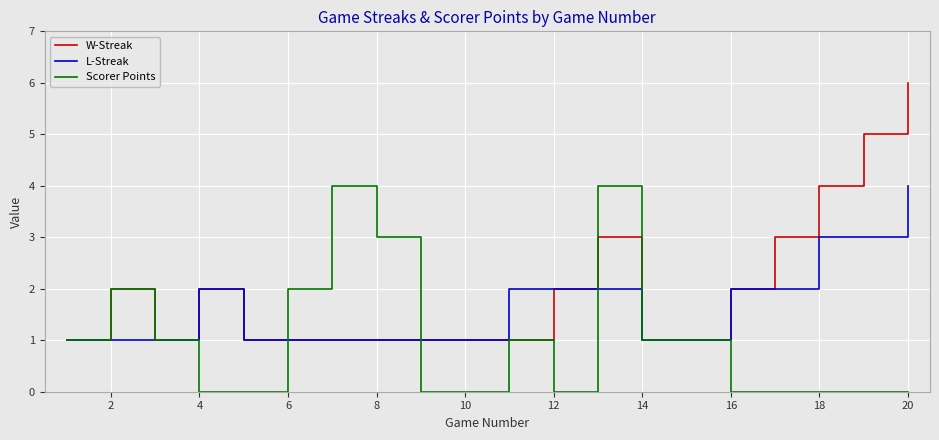

Which series has the largest range (max minus min)?

W-Streak